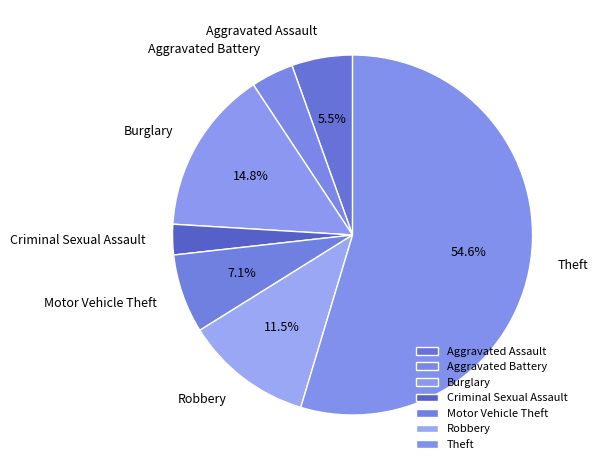

What is the majority slice?

Theft